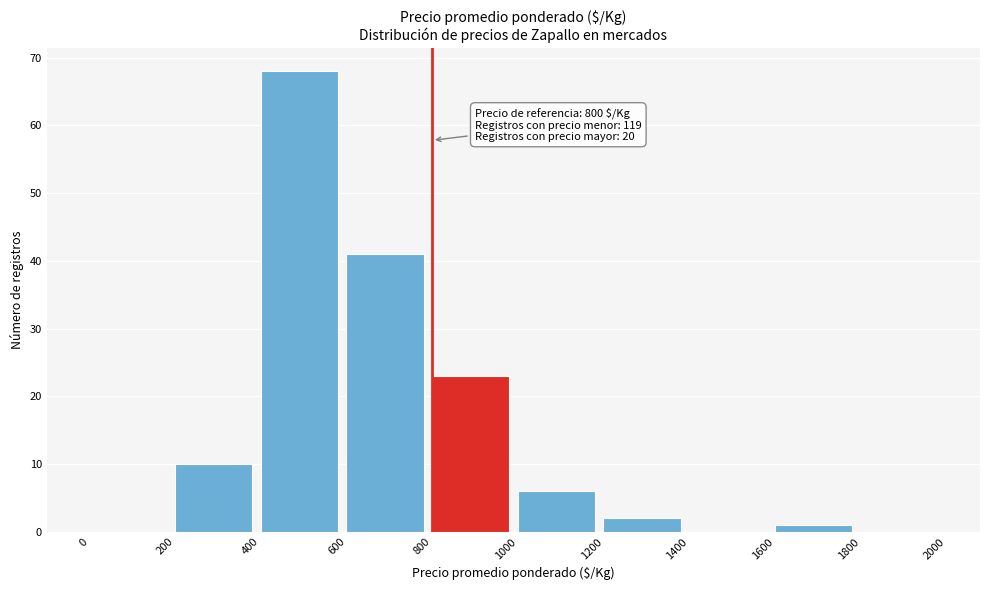

Which range on the x-axis has the tallest bar?

400 to 600